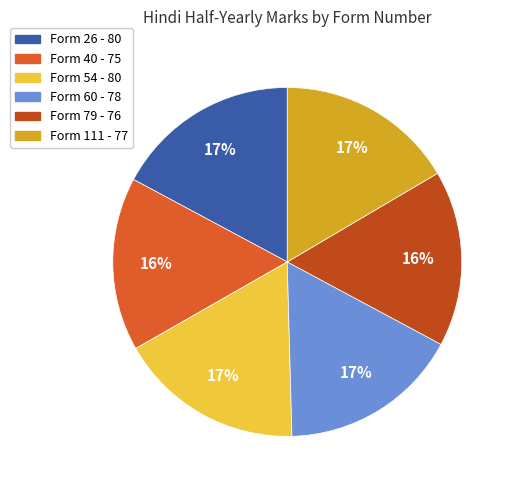

To the nearest percent, what is the difference between the largest and smallest slice percentages?

1%